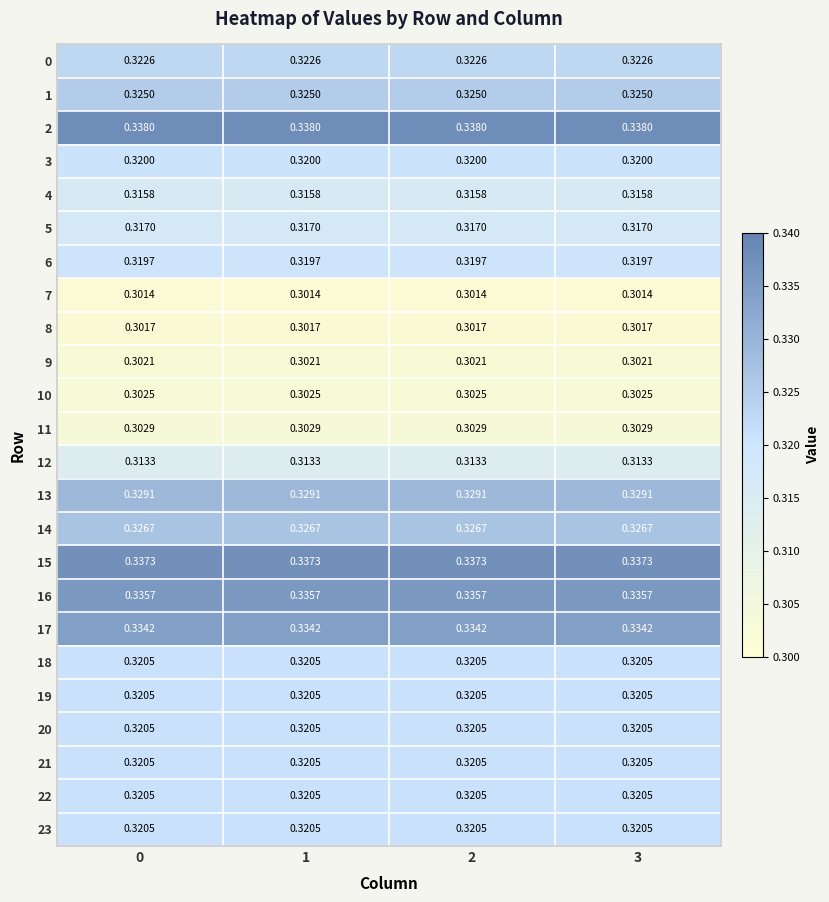

Reading left to right, extract all data points from this chart.

0: 0=0.3	1=0.3	2=0.3	3=0.3
1: 0=0.3	1=0.3	2=0.3	3=0.3
2: 0=0.3	1=0.3	2=0.3	3=0.3
3: 0=0.3	1=0.3	2=0.3	3=0.3
4: 0=0.3	1=0.3	2=0.3	3=0.3
5: 0=0.3	1=0.3	2=0.3	3=0.3
6: 0=0.3	1=0.3	2=0.3	3=0.3
7: 0=0.3	1=0.3	2=0.3	3=0.3
8: 0=0.3	1=0.3	2=0.3	3=0.3
9: 0=0.3	1=0.3	2=0.3	3=0.3
10: 0=0.3	1=0.3	2=0.3	3=0.3
11: 0=0.3	1=0.3	2=0.3	3=0.3
12: 0=0.3	1=0.3	2=0.3	3=0.3
13: 0=0.3	1=0.3	2=0.3	3=0.3
14: 0=0.3	1=0.3	2=0.3	3=0.3
15: 0=0.3	1=0.3	2=0.3	3=0.3
16: 0=0.3	1=0.3	2=0.3	3=0.3
17: 0=0.3	1=0.3	2=0.3	3=0.3
18: 0=0.3	1=0.3	2=0.3	3=0.3
19: 0=0.3	1=0.3	2=0.3	3=0.3
20: 0=0.3	1=0.3	2=0.3	3=0.3
21: 0=0.3	1=0.3	2=0.3	3=0.3
22: 0=0.3	1=0.3	2=0.3	3=0.3
23: 0=0.3	1=0.3	2=0.3	3=0.3